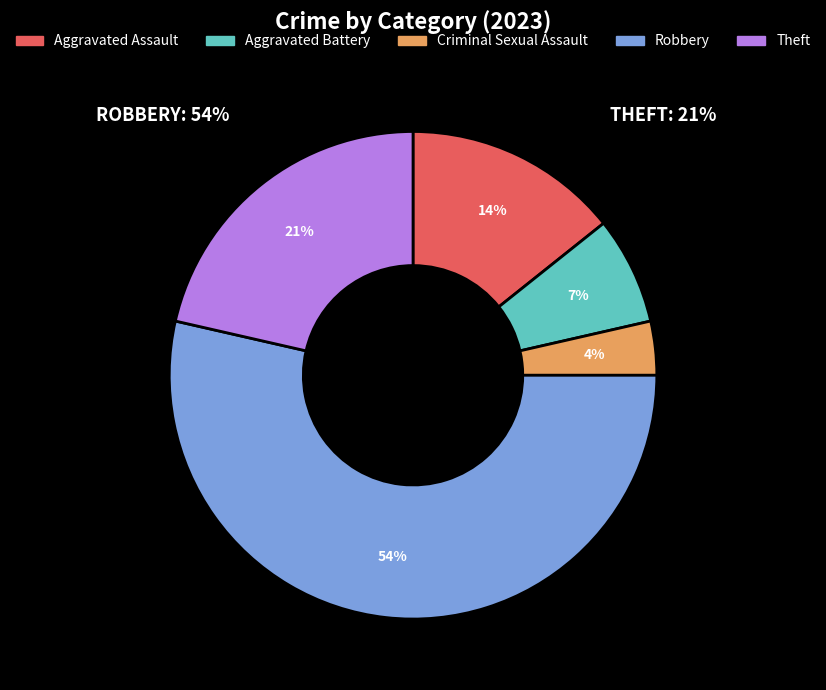

Rank the categories by value from highest to lowest.

Robbery, Theft, Aggravated Assault, Aggravated Battery, Criminal Sexual Assault